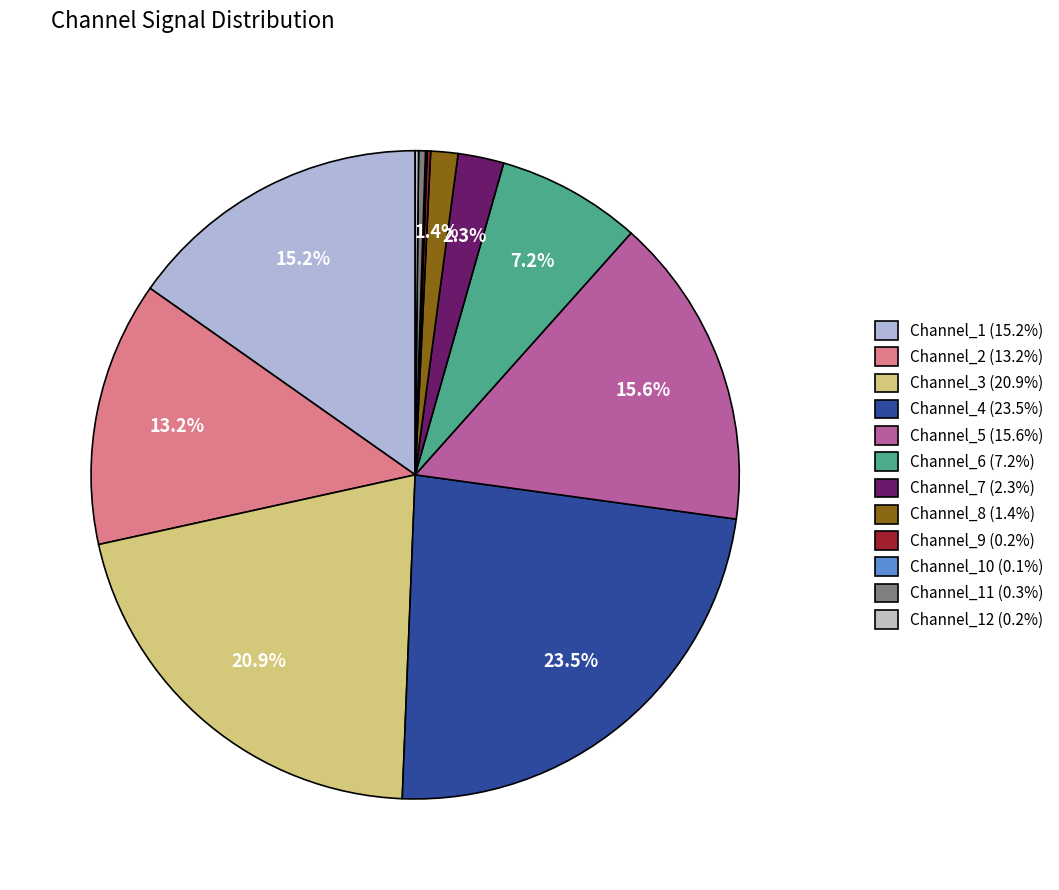

Is there a majority slice in this chart?

No